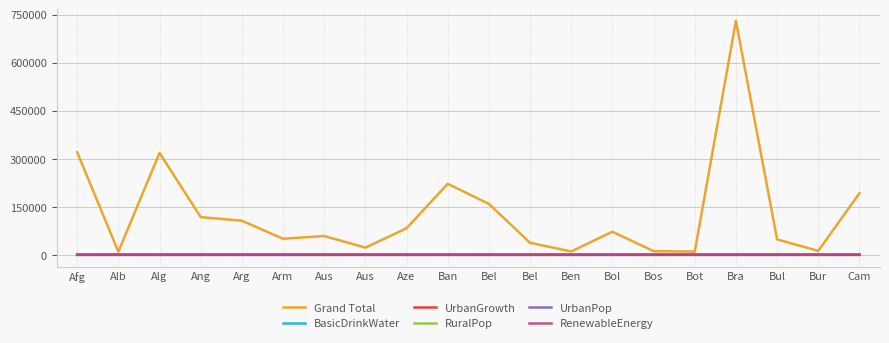

Where is BasicDrinkWater nearest to the value 74?

Cam